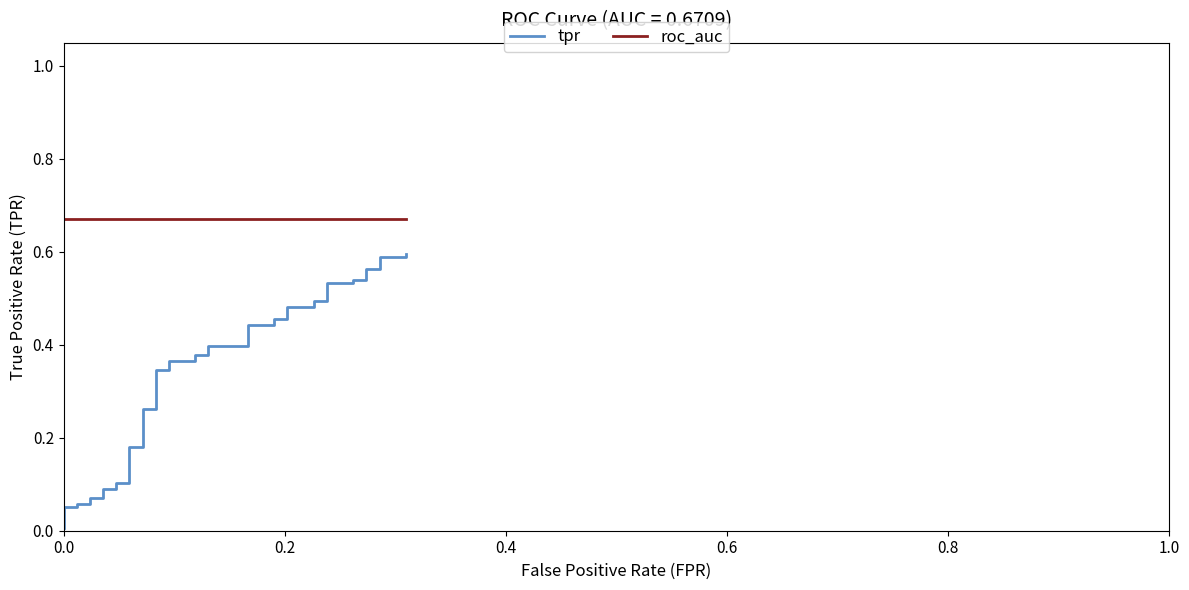

True or false: roc_auc has more than 1 points higher than both neighbors.

False